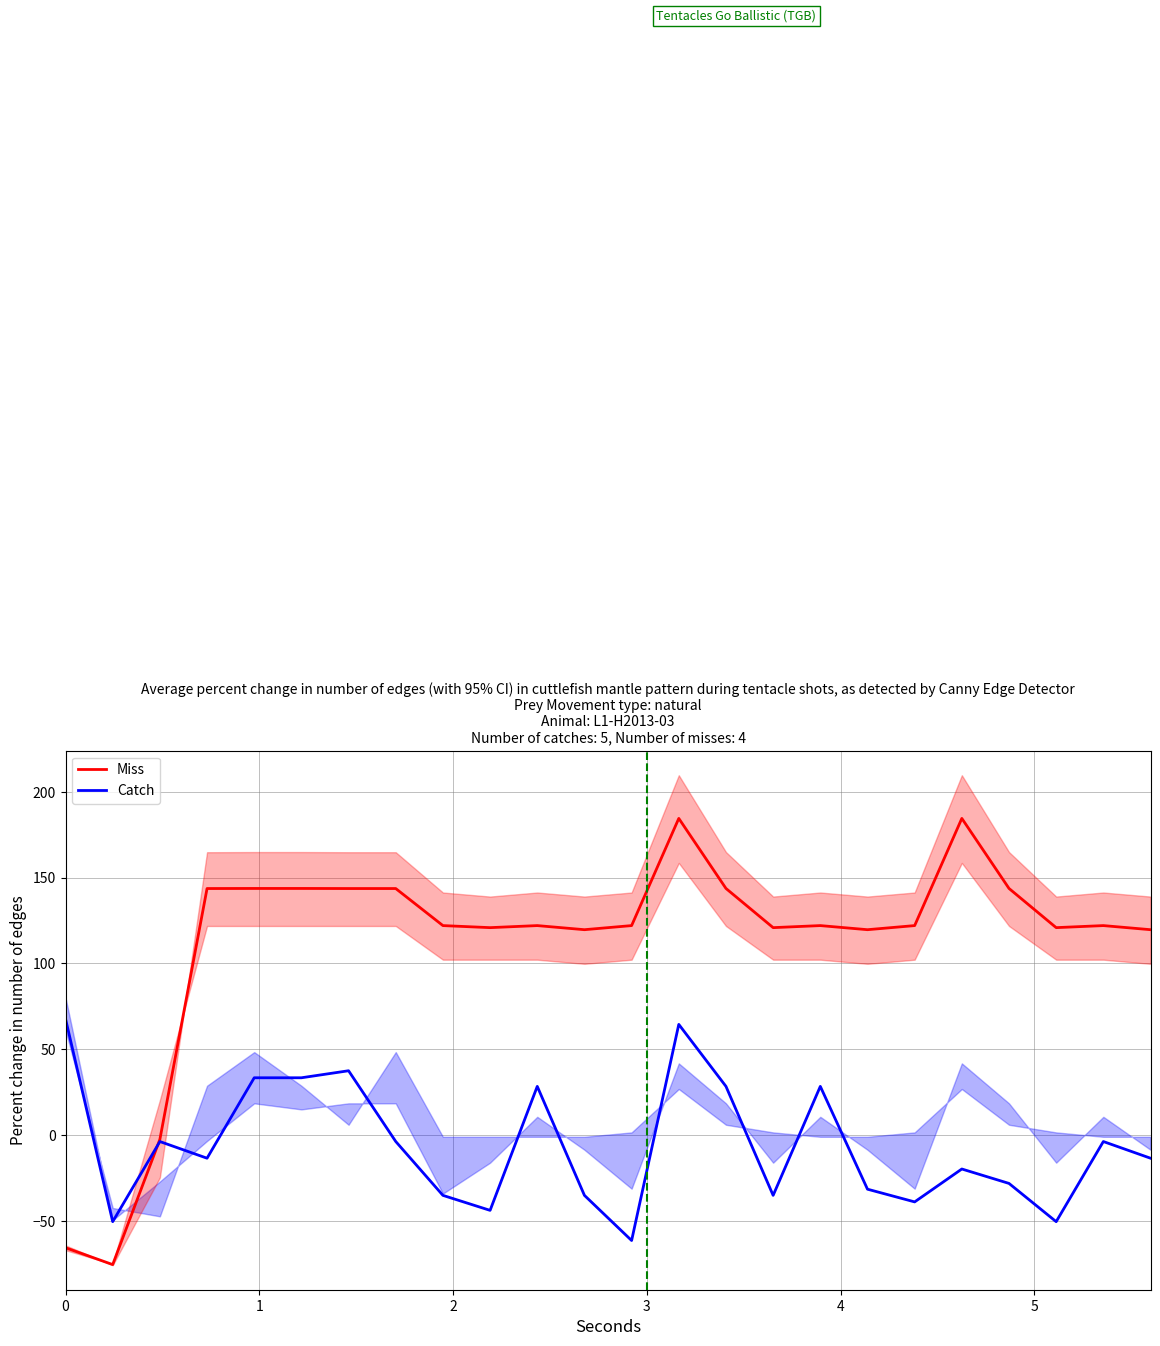

How many values in Catch are above zero?

8